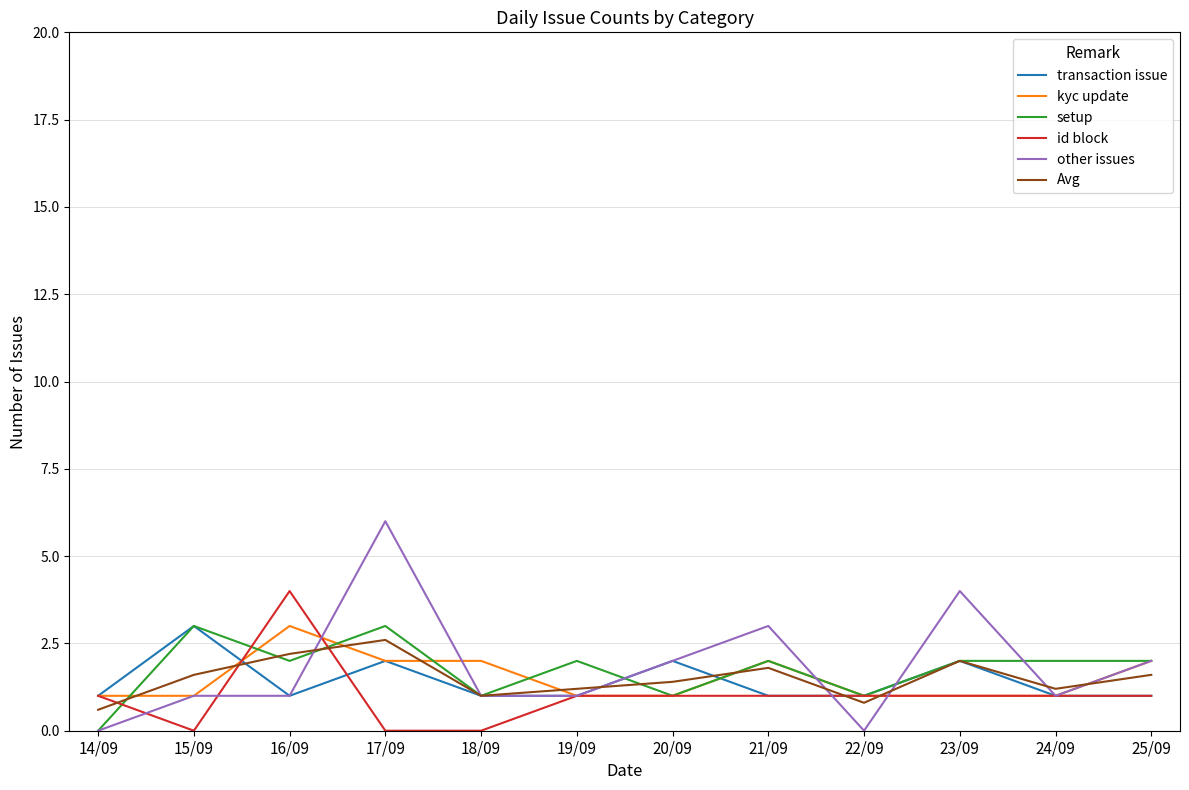

How many lines are shown in the chart?

6